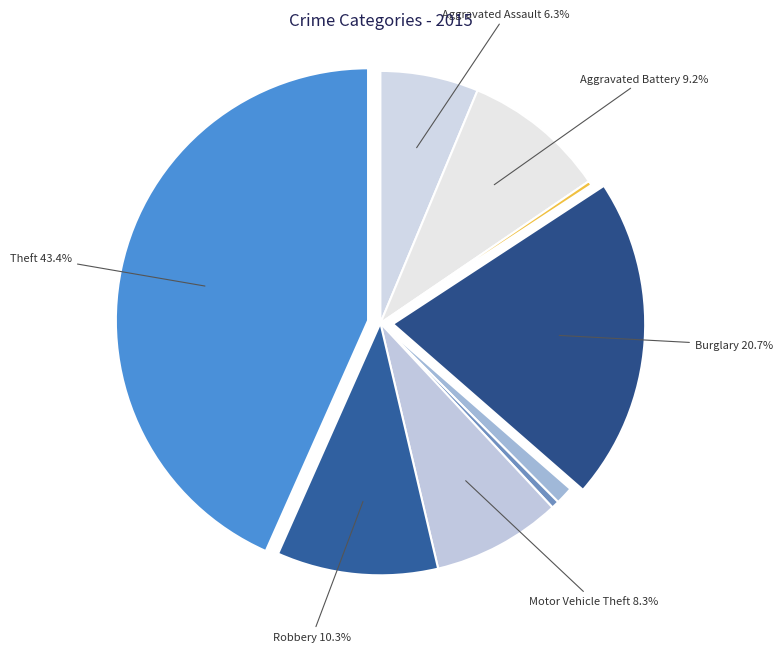

Does any single category account for the majority?

No